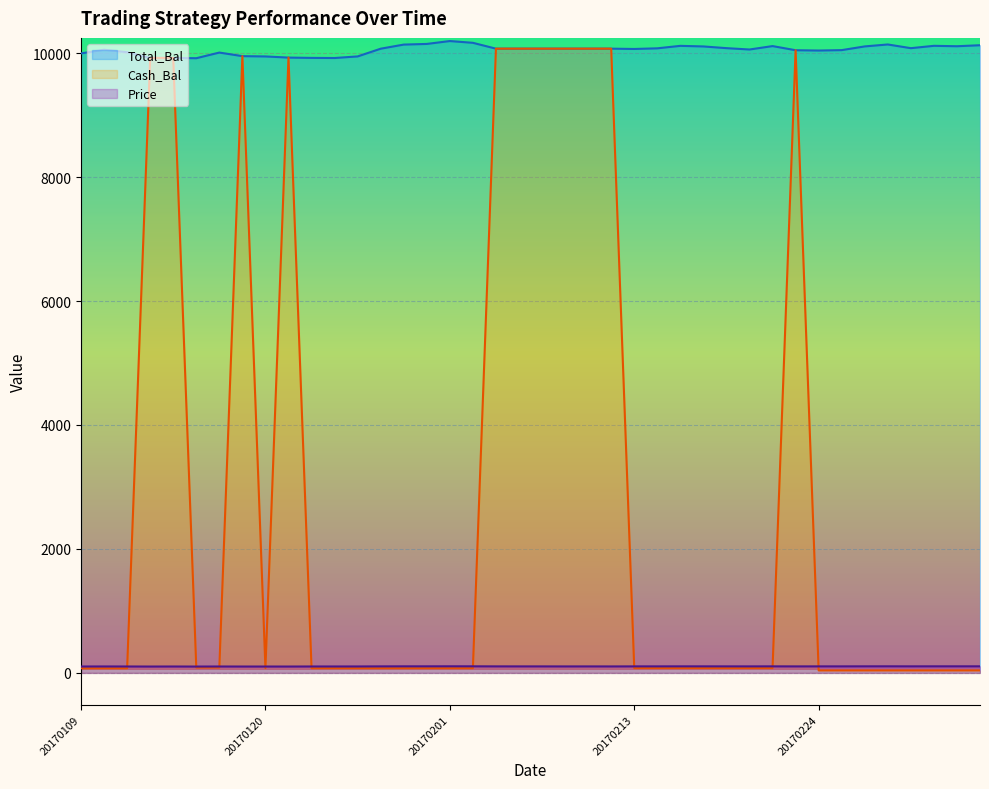

Where does the Cash_Bal series first go above 77?

20170112